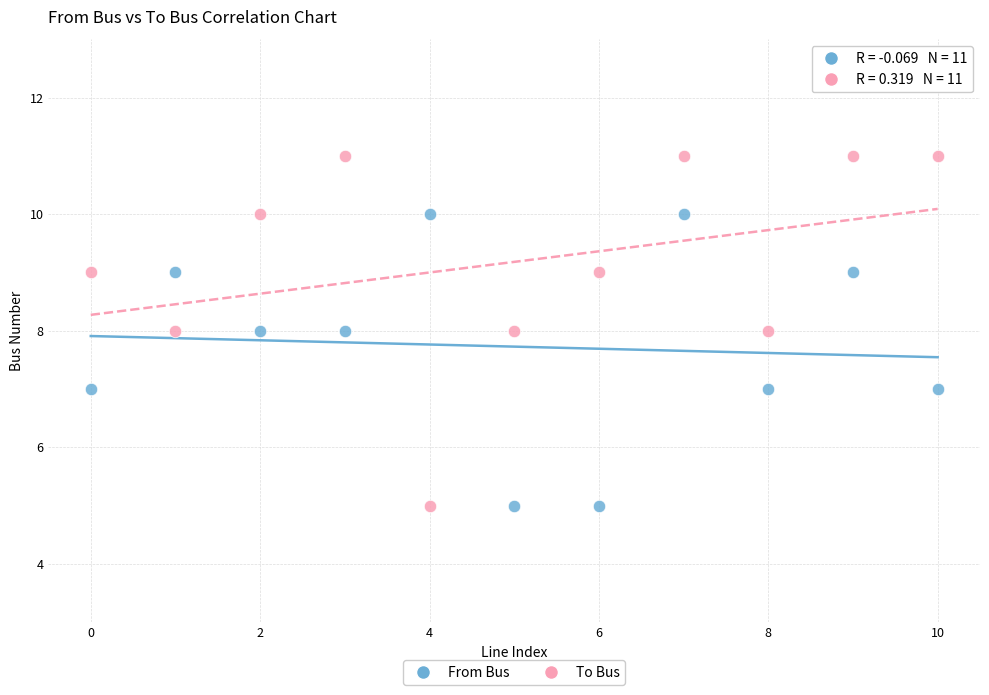

What are all the series names shown in the legend?

From Bus, To Bus